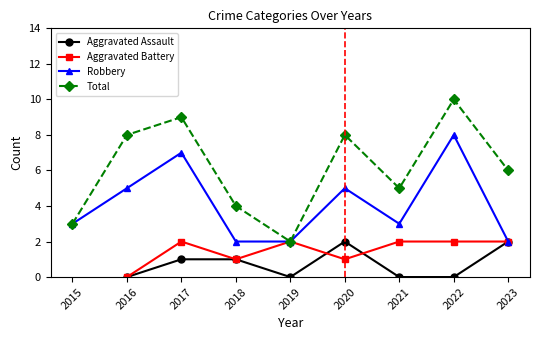

At which label does Total first exceed 6?

2016